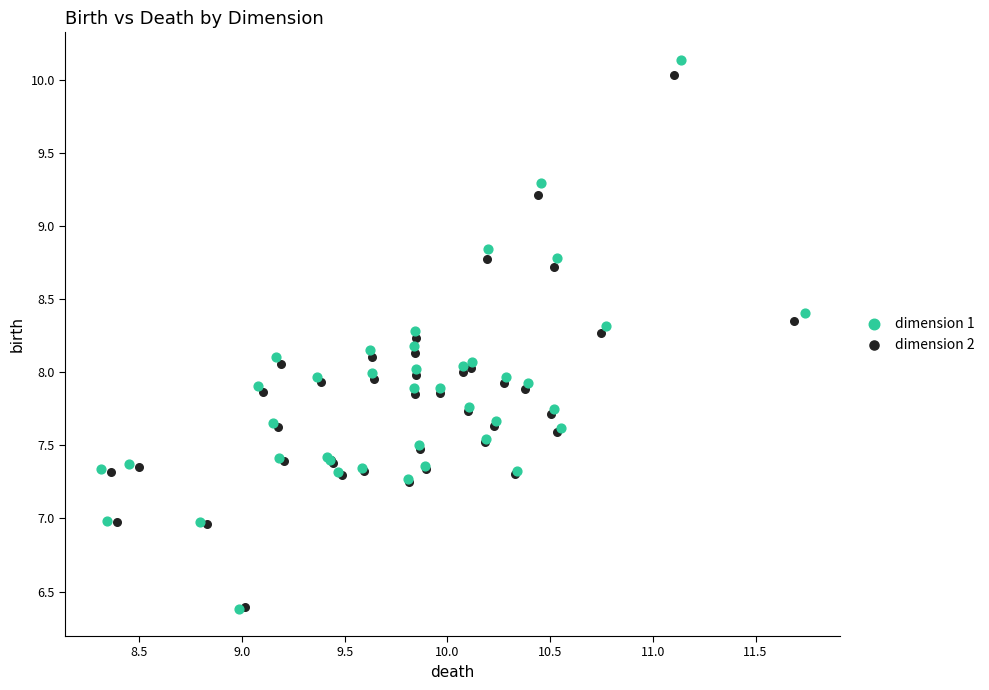

Which series has the widest spread of Y values?

dimension 1